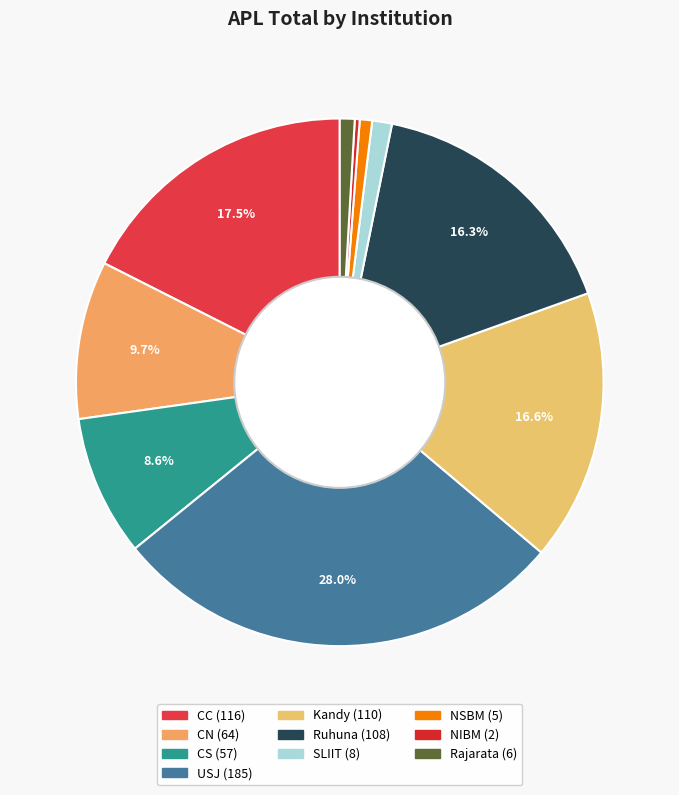

What is the change in value from CS to USJ?

+128